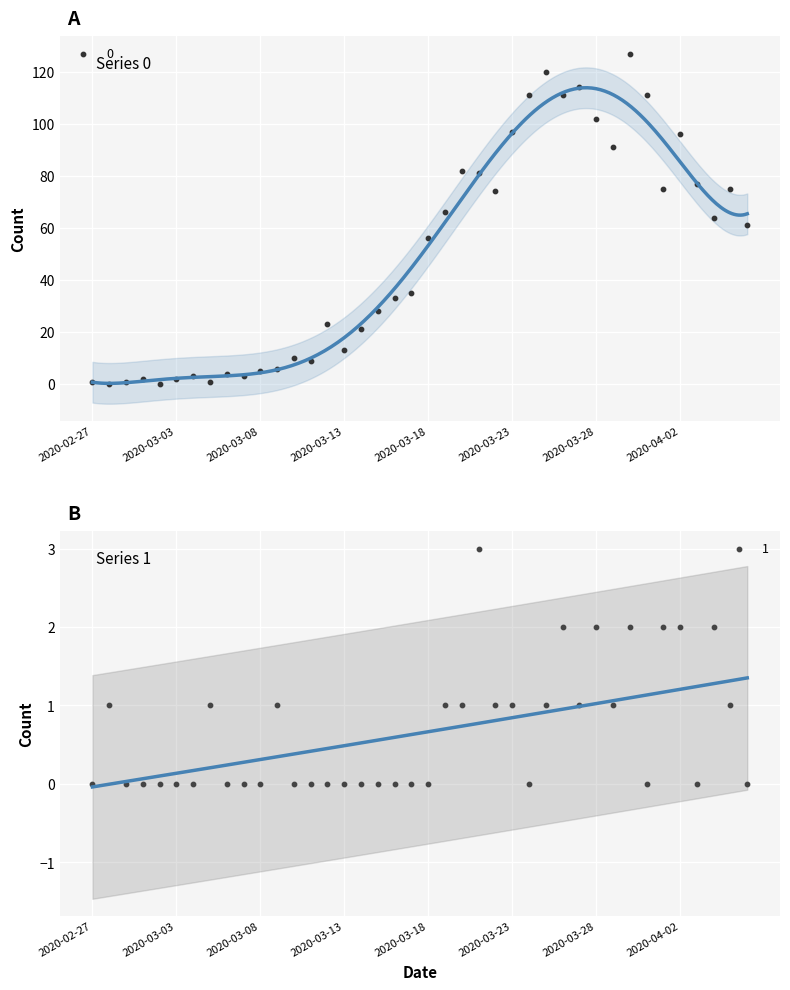

Is the value of 1 at 2020-03-02 greater than the value of 0 at 2020-04-01?

No